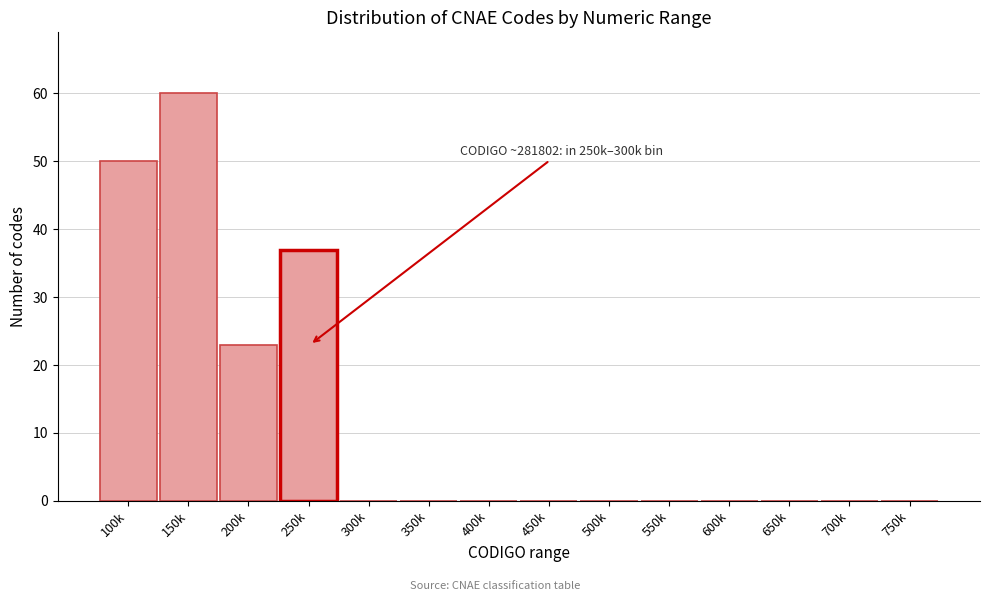

Reading right to left, list all the values displayed in this chart.

750k=0	700k=0	650k=0	600k=0	550k=0	500k=0	450k=0	400k=0	350k=0	300k=0	250k=37	200k=23	150k=60	100k=50